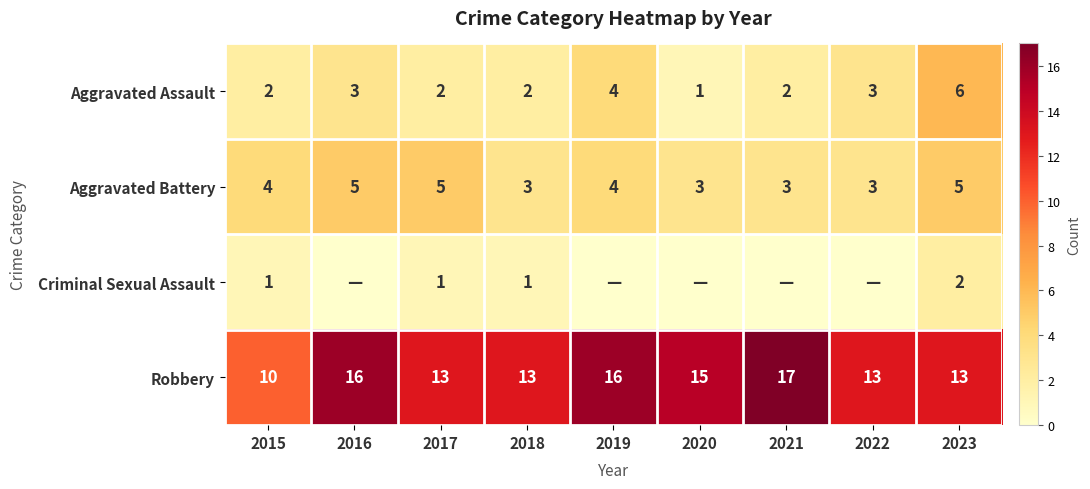

Which category has the lowest value in the Aggravated Assault series?

2020